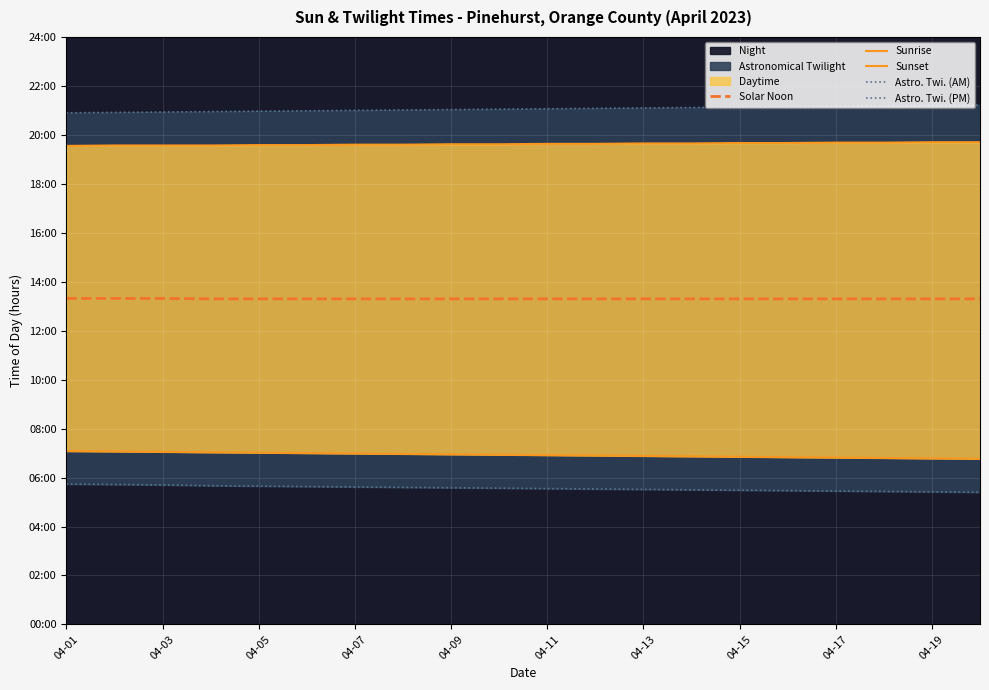

True or false: Sunset has a value of 35.2 at 04-05.

False